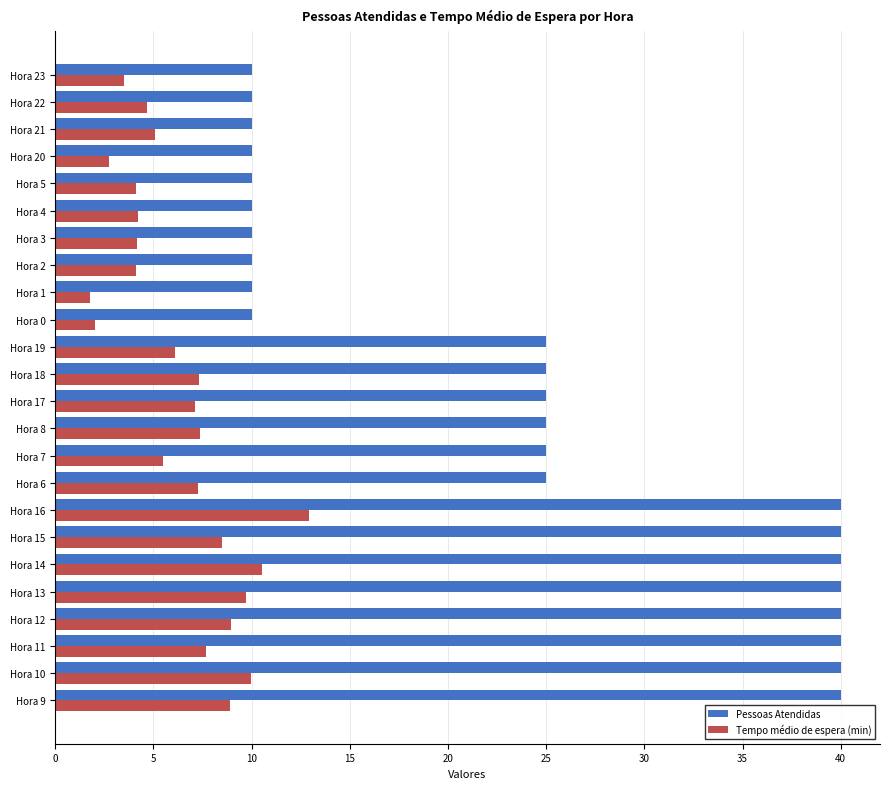

What is the difference between the second highest and minimum values in the Pessoas Atendidas series?

30.0